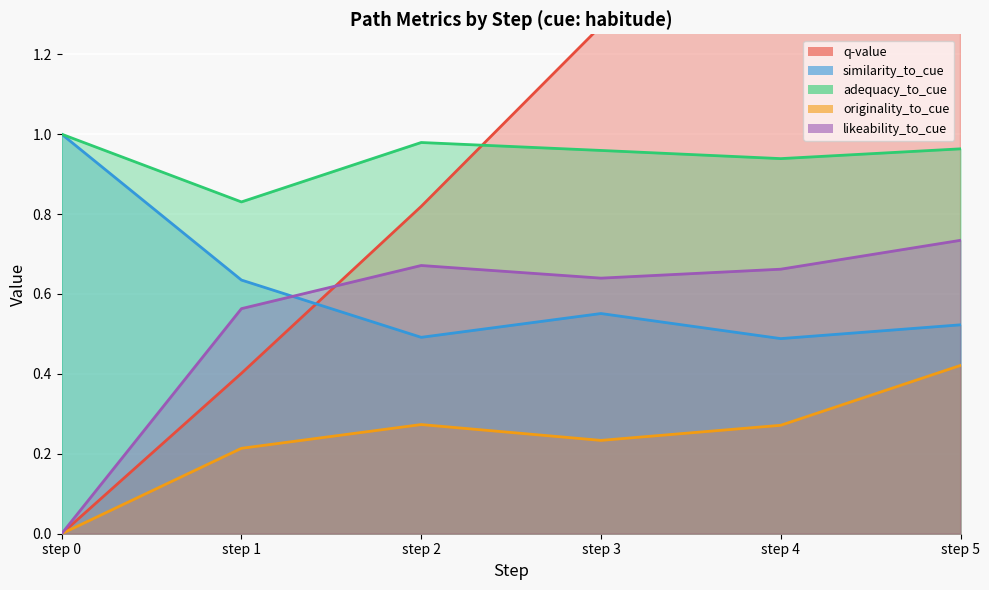

Reading left to right, list all the values displayed in this chart.

q-value: 0.0	0.4	0.8	1.3	1.7	2.3
similarity_to_cue: 1.0	0.6	0.5	0.6	0.5	0.5
adequacy_to_cue: 1.0	0.8	1.0	1.0	0.9	1.0
originality_to_cue: 0.0	0.2	0.3	0.2	0.3	0.4
likeability_to_cue: 0.0	0.6	0.7	0.6	0.7	0.7